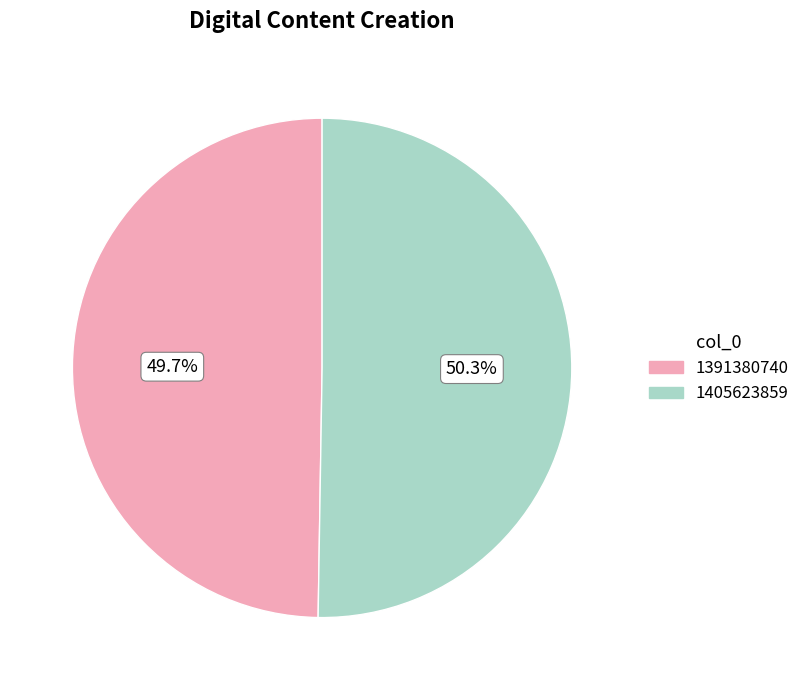

The 1405623859 slice represents 45% of the pie. True or false?

False